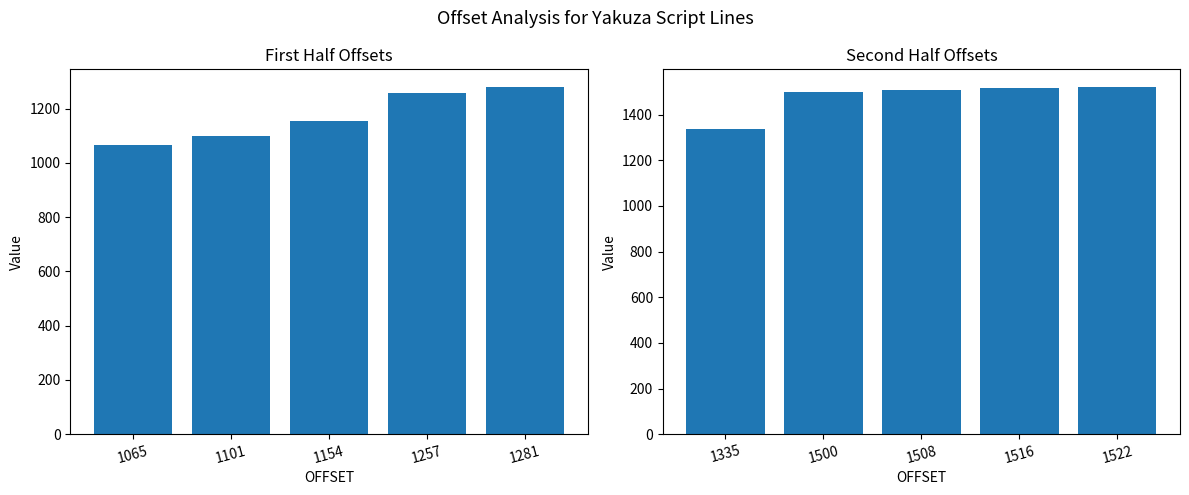

What is the difference between the highest and lowest values at 1154?

354